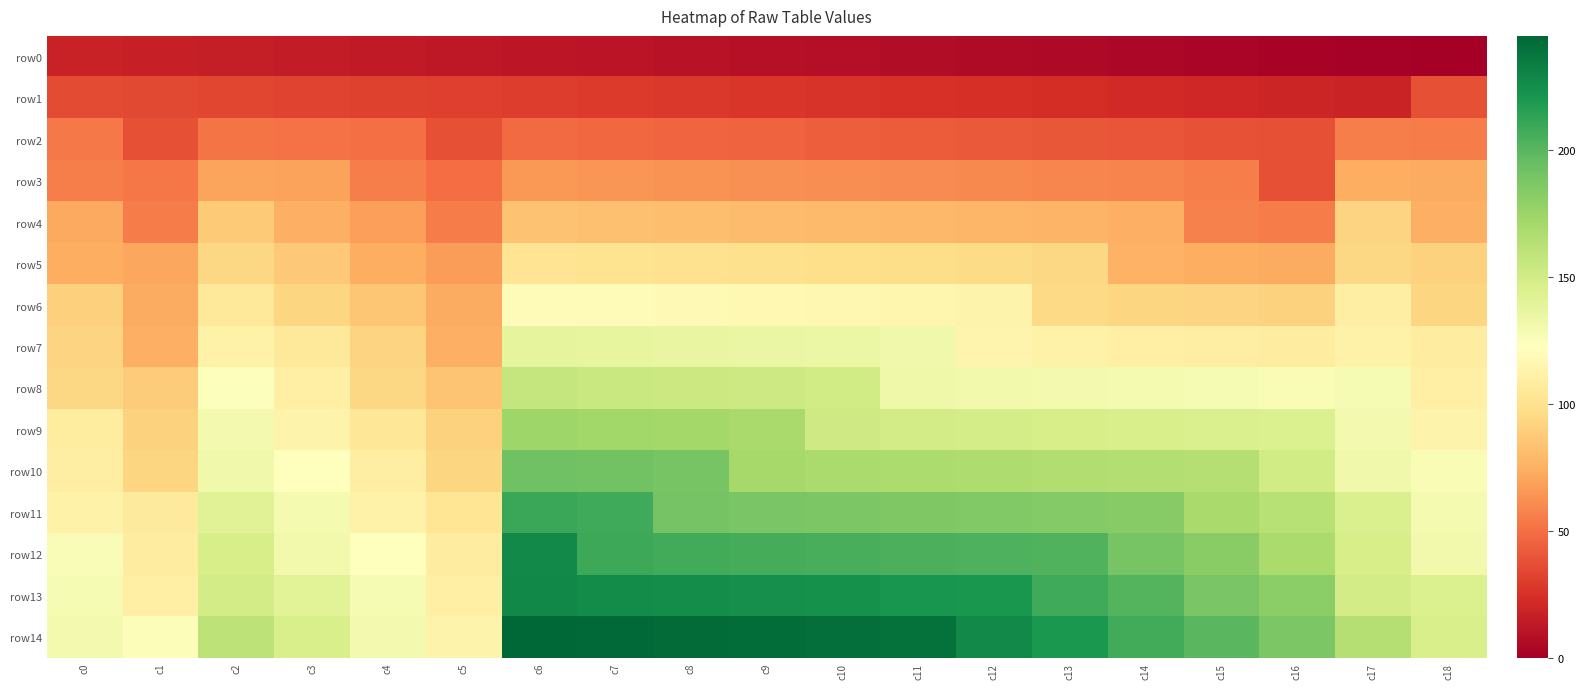

Which label corresponds to the largest value in the chart?

c6